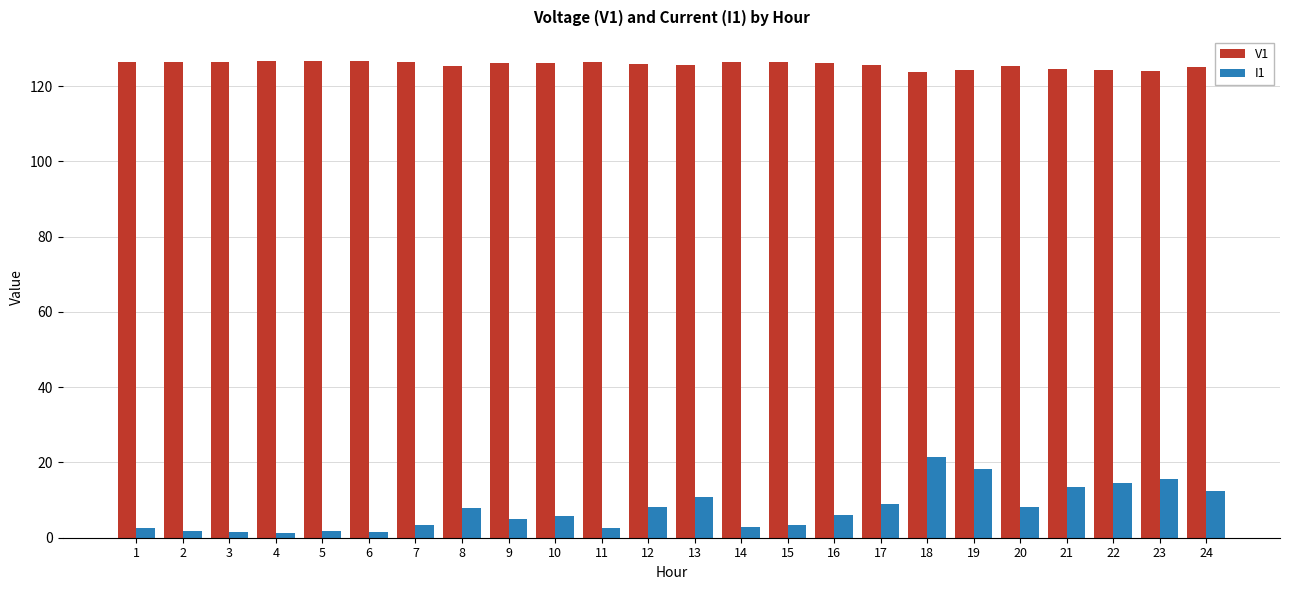

Rank the series at 14 from lowest to highest value.

I1, V1